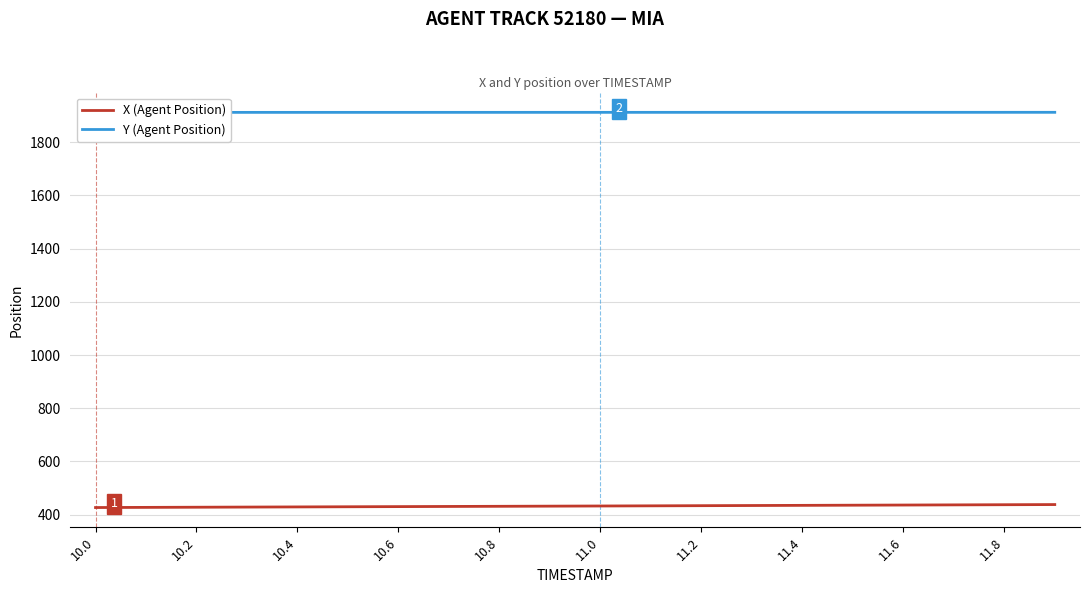

What is the lowest value of the X (Agent Position) series?

426.9